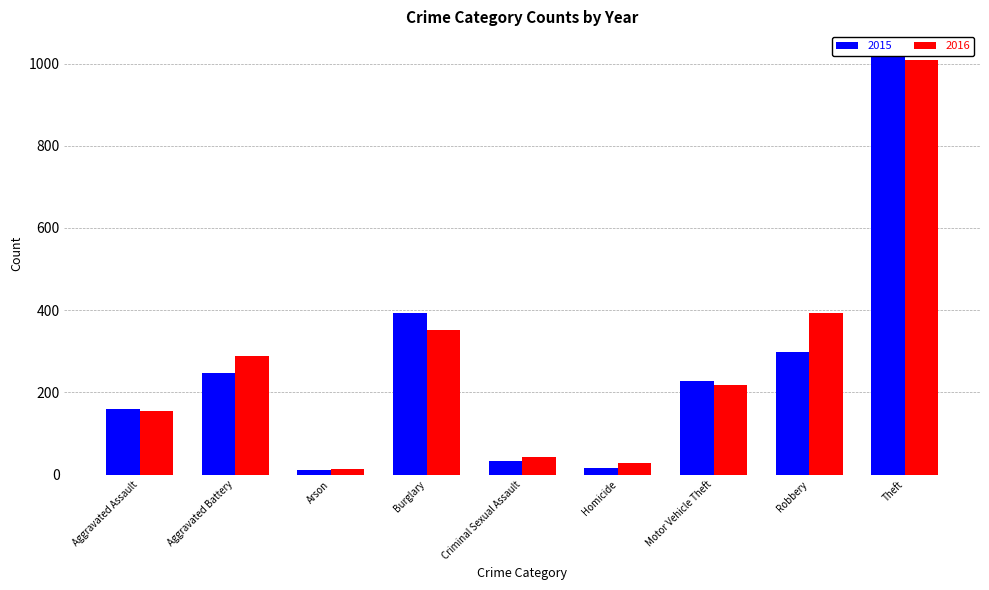

Reading right to left, transcribe all the data shown in this chart.

2015: 1027	297	228	17	34	393	11	246	160
2016: 1009	394	218	29	43	352	13	288	154